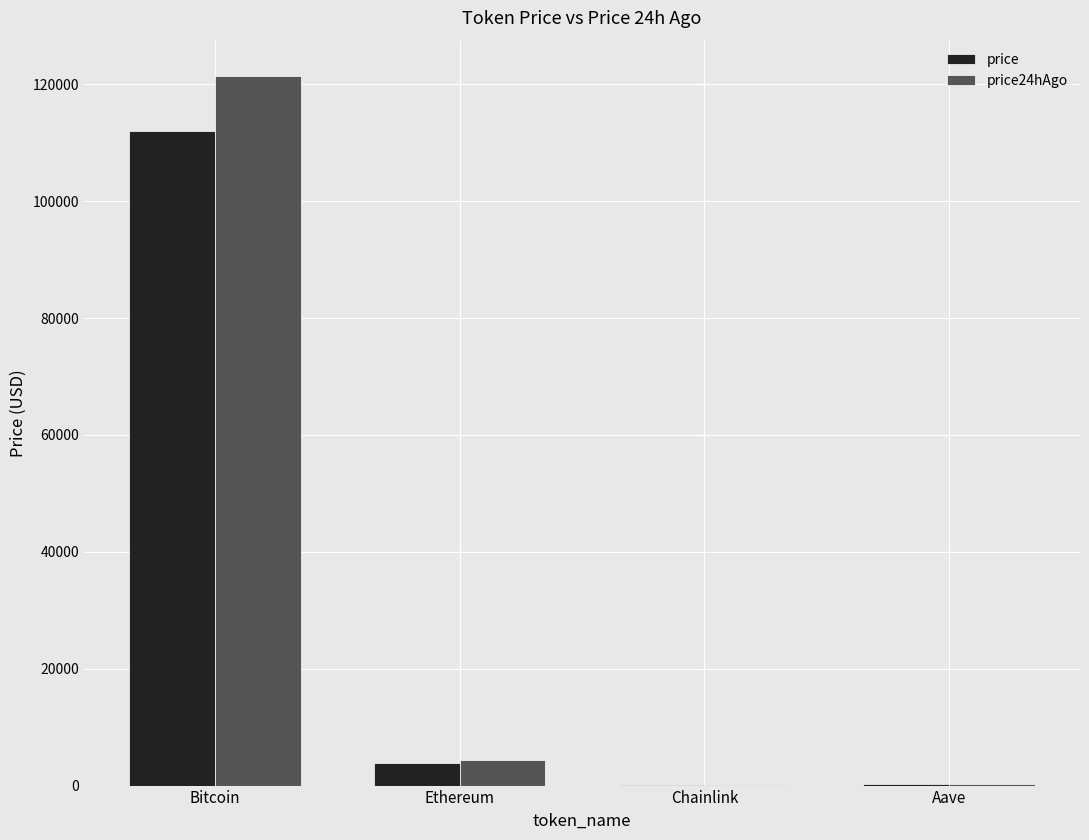

At which category does the chart reach its peak across all series?

Bitcoin